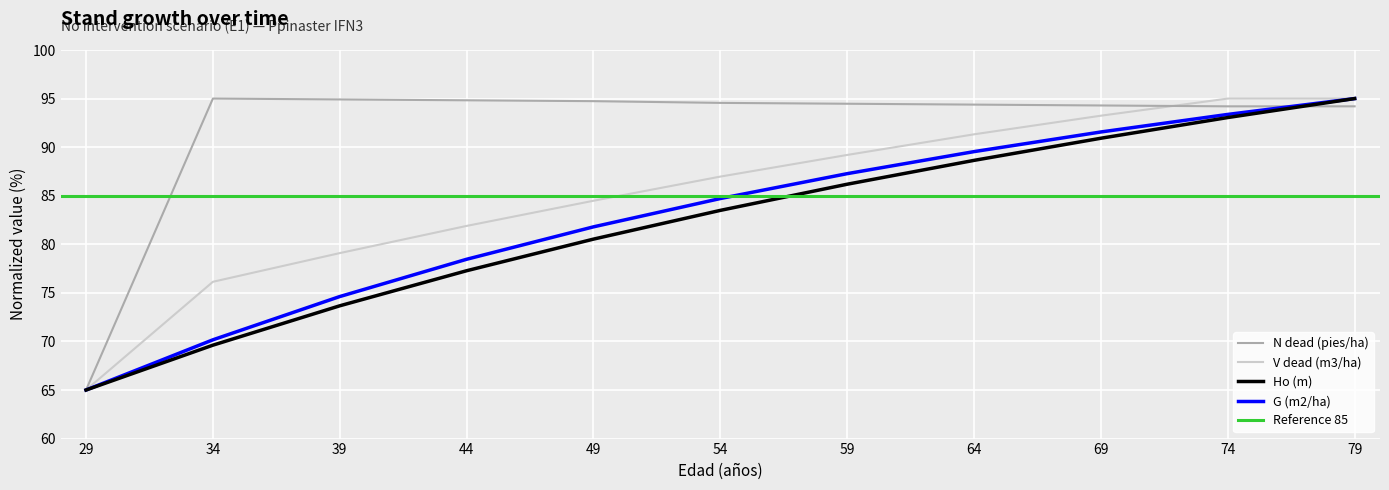

At which label does N dead (pies/ha) reach its peak?

34